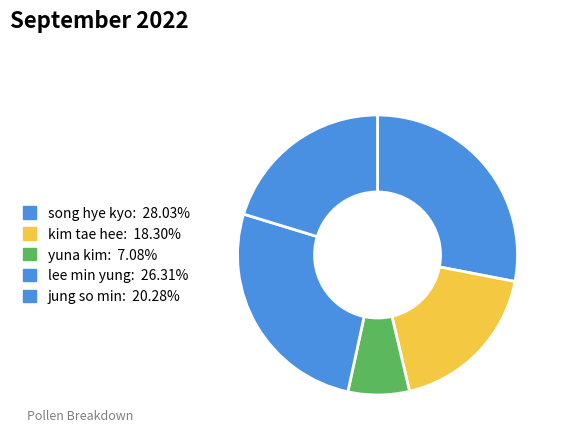

Does song hye kyo represent more than half of the total?

No